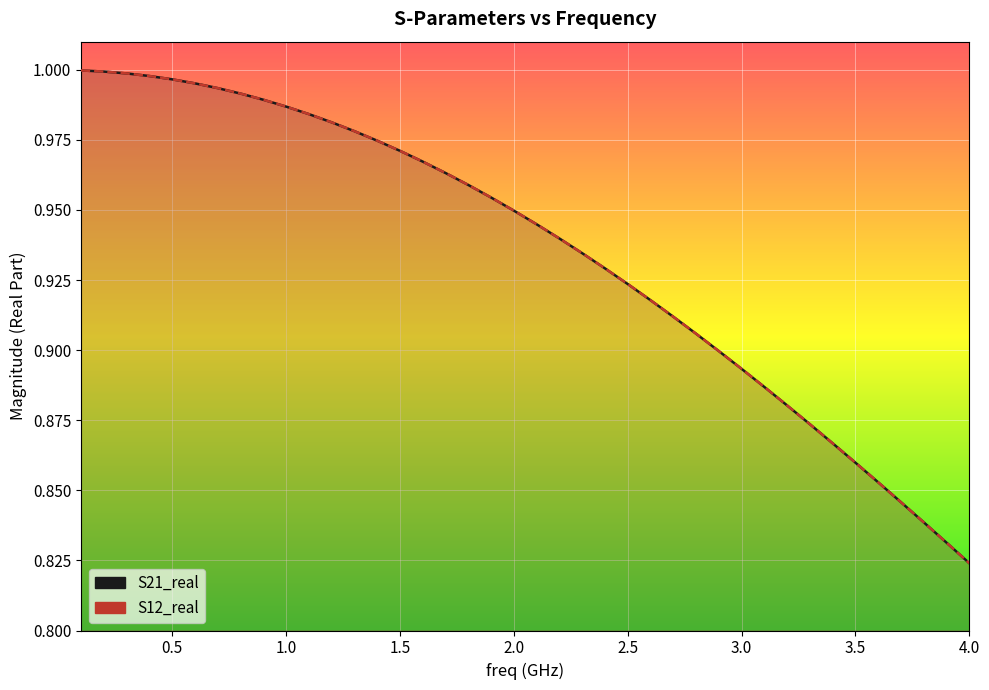

At how many categories does at least one series exceed 0?

40